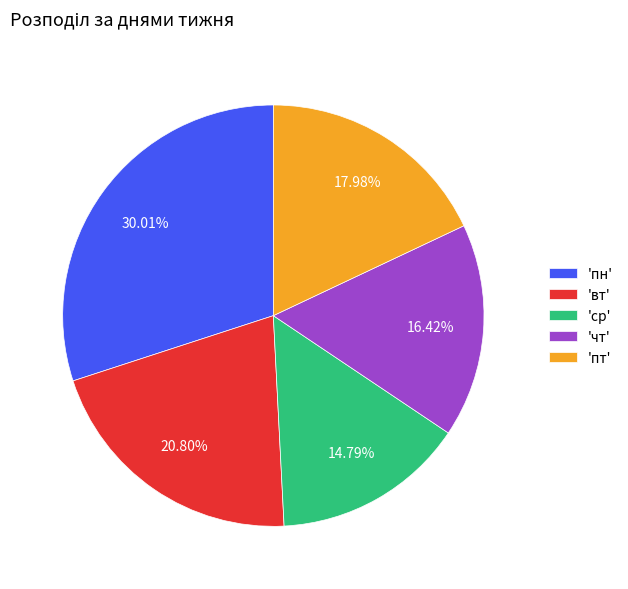

To the nearest percent, what is the difference between the largest and smallest slice percentages?

15%